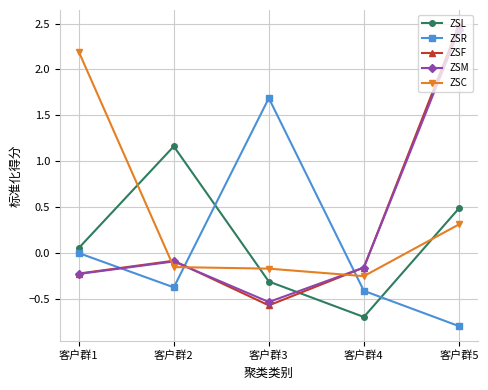

At which label is ZSF closest to 0?

客户群2